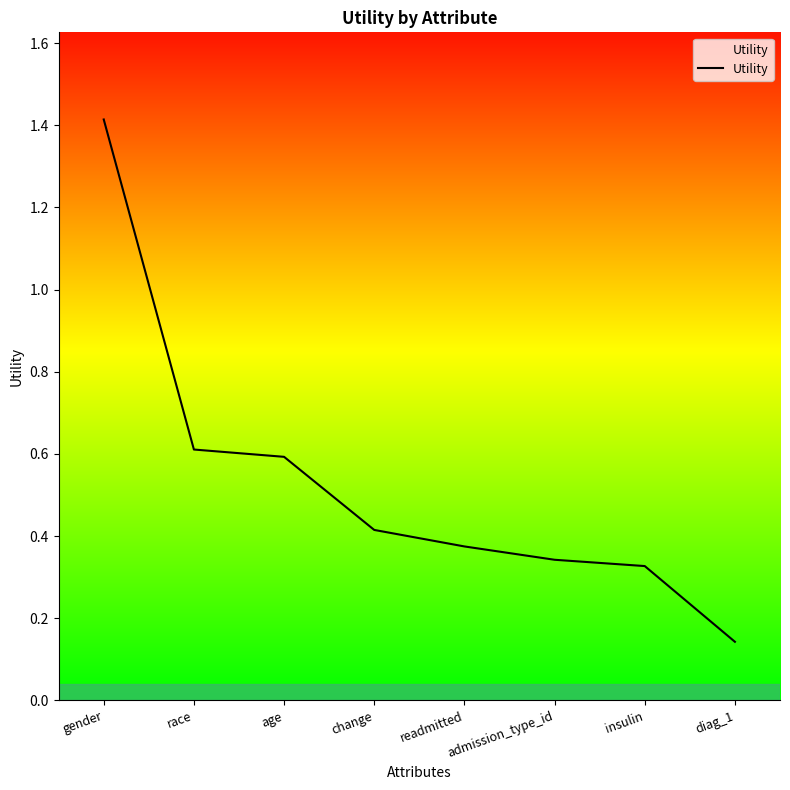

What position from the right is diag_1?

1